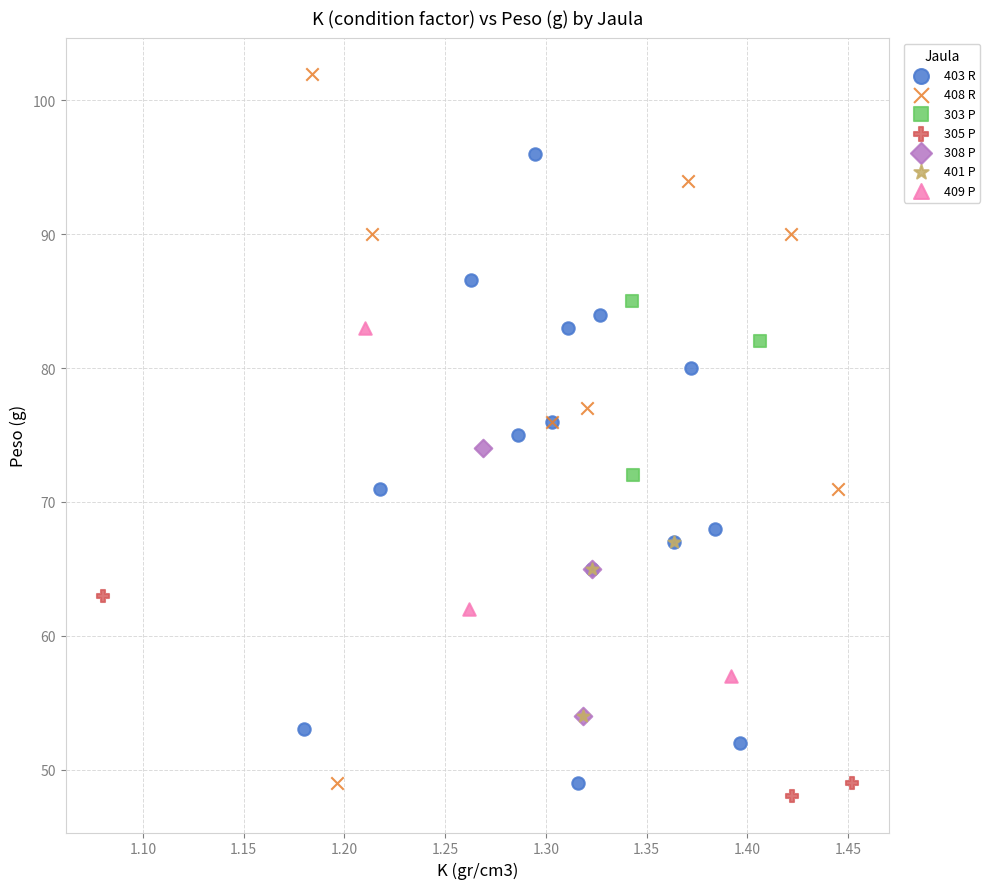

Which series contains the highest Y value?

408 R